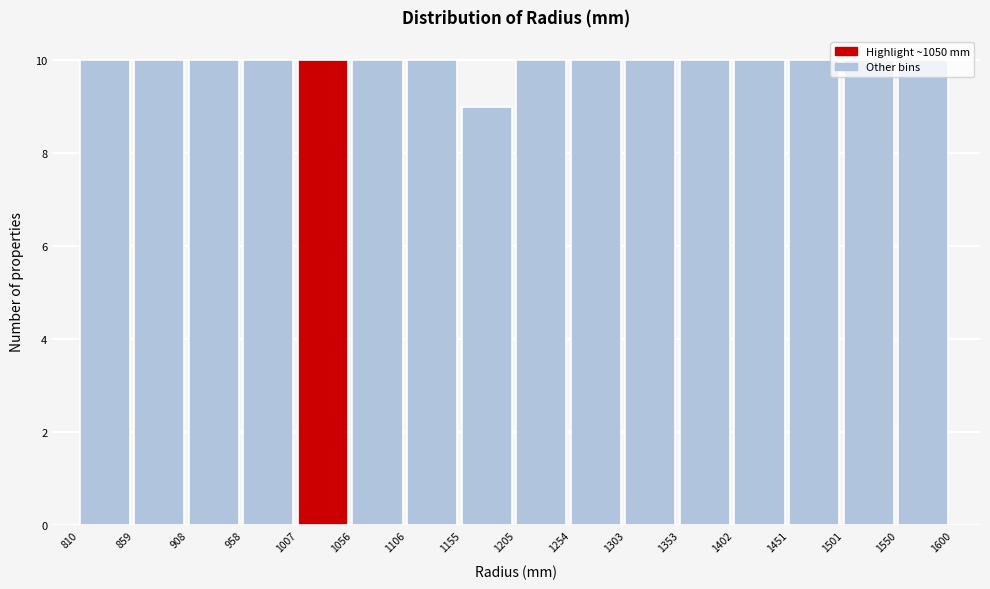

Reading left to right, list every bar in this chart as the range it spans on the x-axis followed by its height. The values are not printed on the chart, so give them approximately, as read against the axis.

810 to 859: 10
859 to 908: 10
908 to 958: 10
958 to 1007: 10
1007 to 1056: 10
1056 to 1106: 10
1106 to 1155: 10
1155 to 1205: 9
1205 to 1254: 10
1254 to 1303: 10
1303 to 1353: 10
1353 to 1402: 10
1402 to 1451: 10
1451 to 1501: 10
1501 to 1550: 10
1550 to 1600: 10